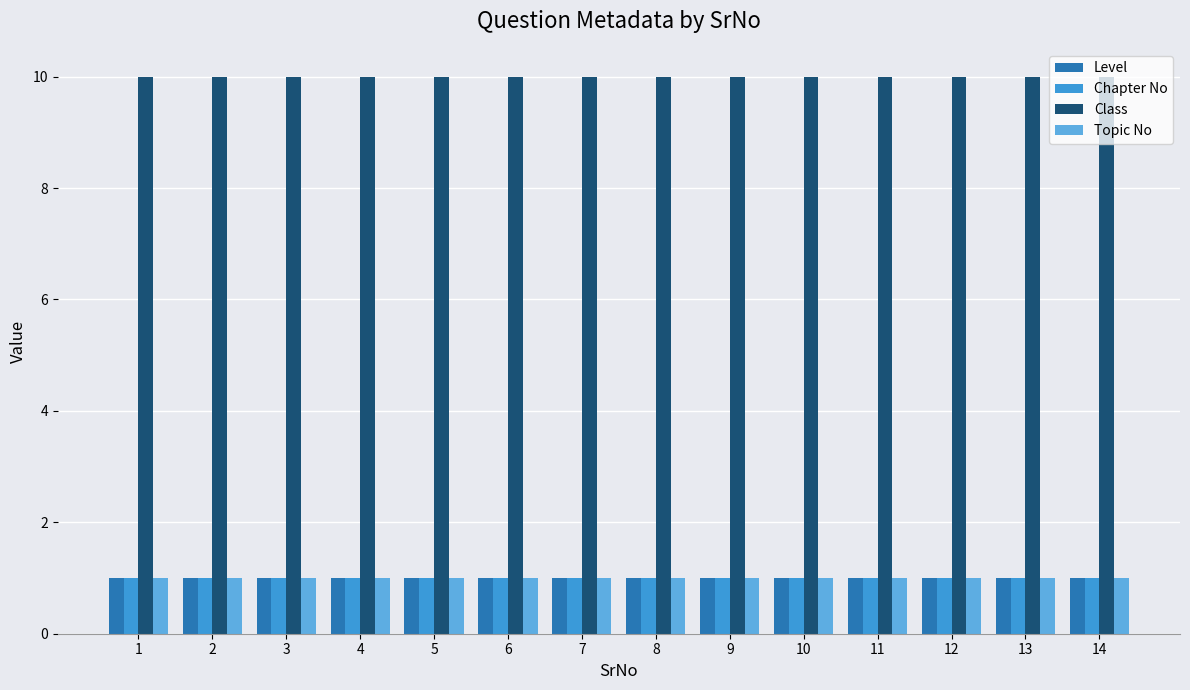

Reading left to right, what are all the values shown in this chart?

Level: 1=1	2=1	3=1	4=1	5=1	6=1	7=1	8=1	9=1	10=1	11=1	12=1	13=1	14=1
Chapter No: 1=1	2=1	3=1	4=1	5=1	6=1	7=1	8=1	9=1	10=1	11=1	12=1	13=1	14=1
Class: 1=10	2=10	3=10	4=10	5=10	6=10	7=10	8=10	9=10	10=10	11=10	12=10	13=10	14=10
Topic No: 1=1	2=1	3=1	4=1	5=1	6=1	7=1	8=1	9=1	10=1	11=1	12=1	13=1	14=1